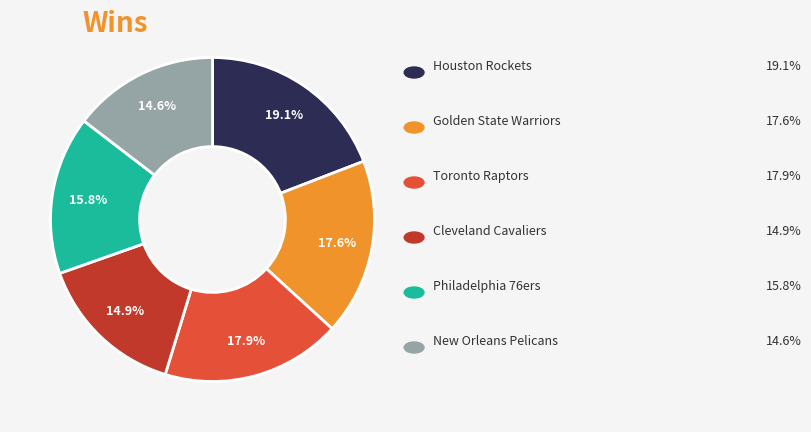

Does any single category account for the majority?

No